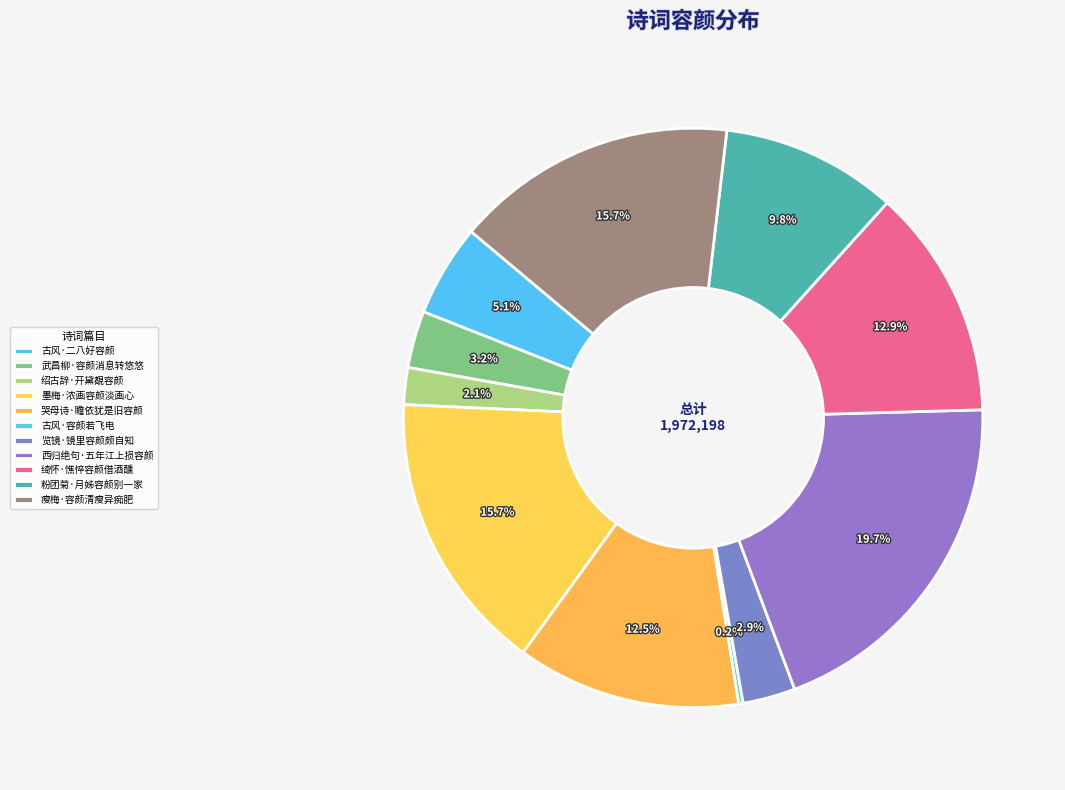

To the nearest percent, what portion does 哭母诗·瞻依犹是旧容颜 represent?

13%